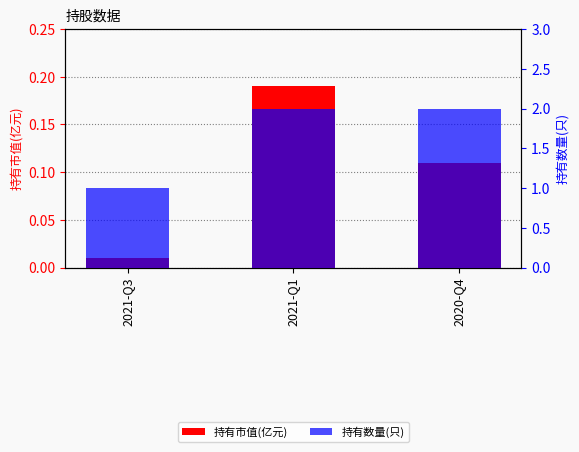

How many values in the 持有数量(只) series are below 2?

1